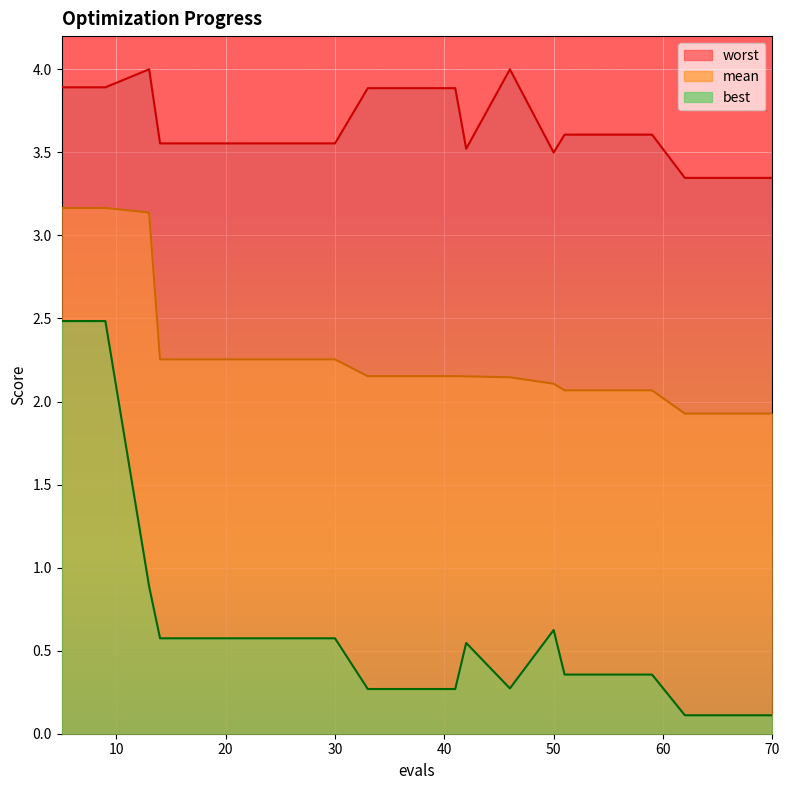

What is the difference between the mean values at 37 and 59?

0.1